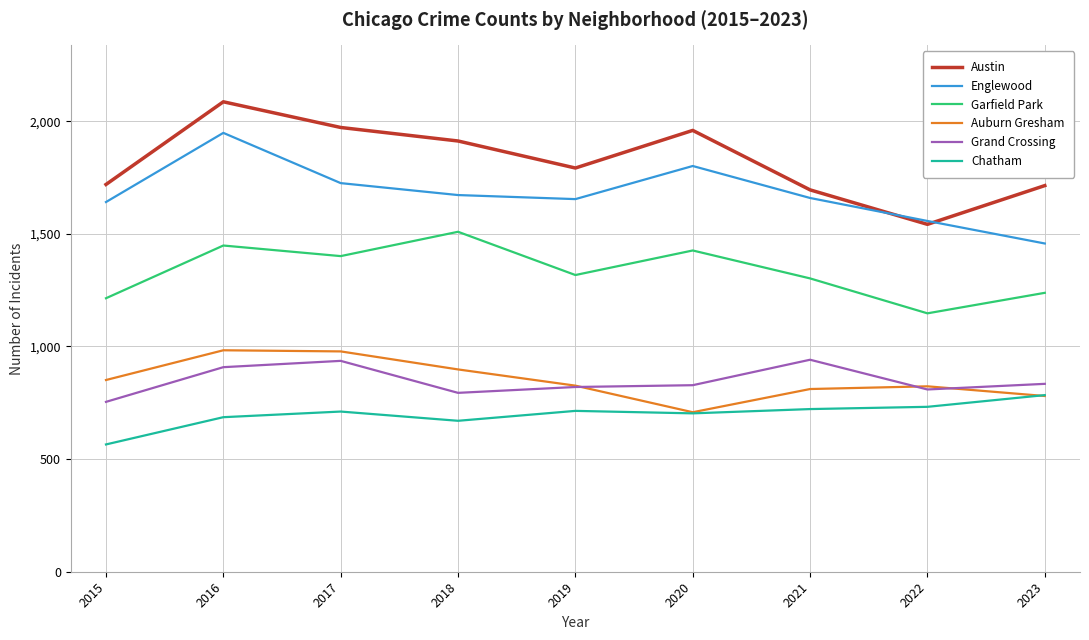

Which series ends up on top after the final intersection of Englewood and Austin?

Austin